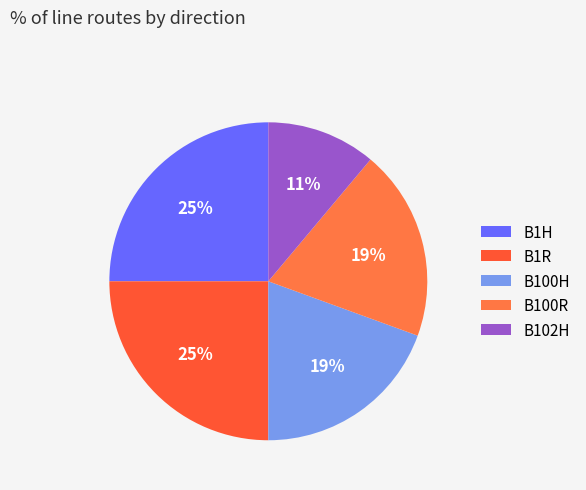

Count the number of slices in the pie.

5